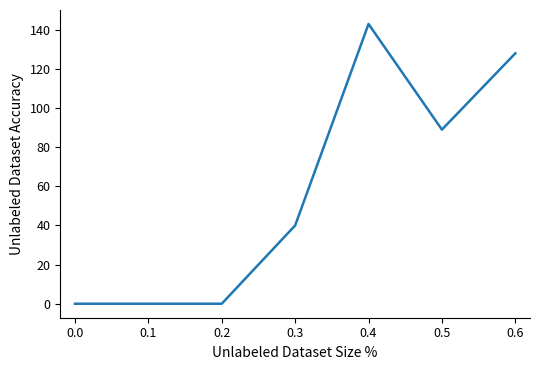

The value at 0.0 is 0. True or false?

True